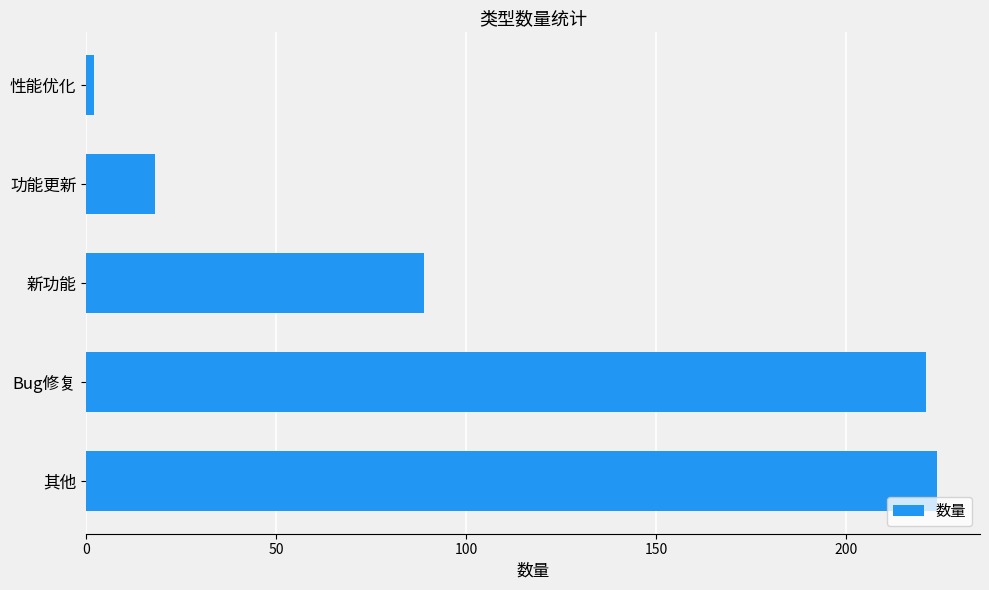

Reading top to bottom, list all the values displayed in this chart.

性能优化=2	功能更新=18	新功能=89	Bug修复=221	其他=224